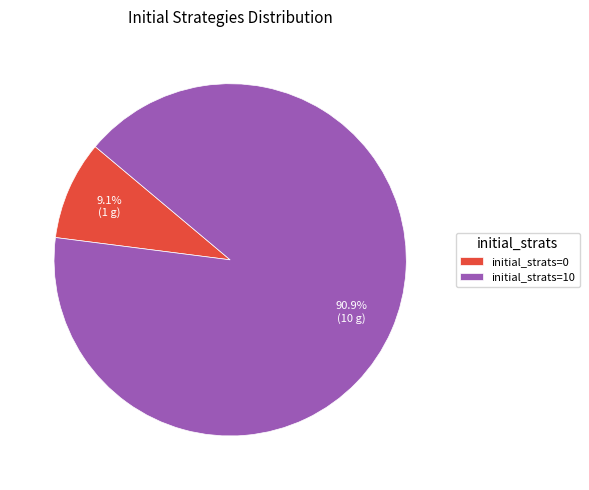

To the nearest percent, what is the combined percentage of initial_strats=0 and initial_strats=10?

100%